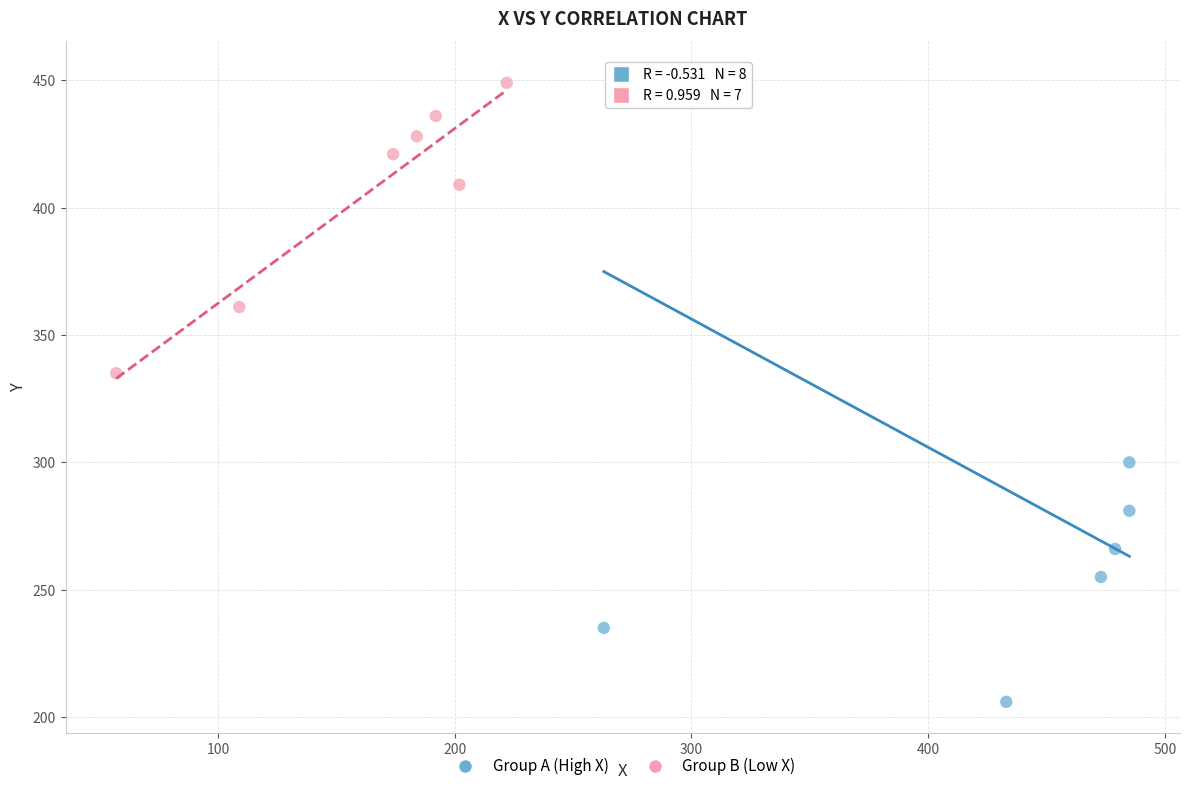

Which series contains the lowest Y value?

Group A (High X)